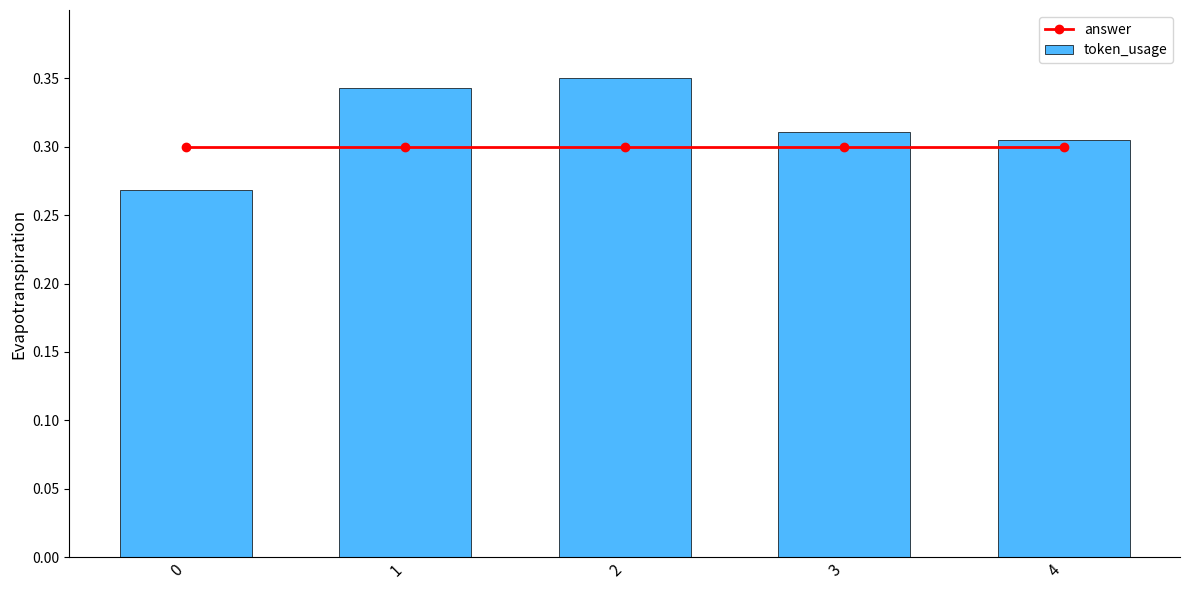

What is the average value of the token_usage series?

0.3